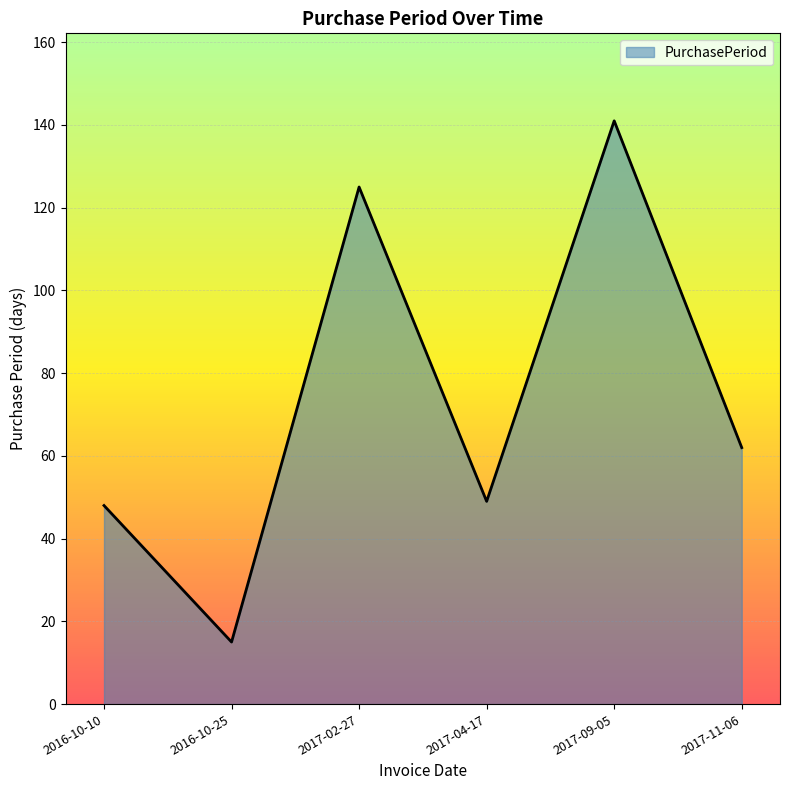

What position from the left is 2017-11-06?

6